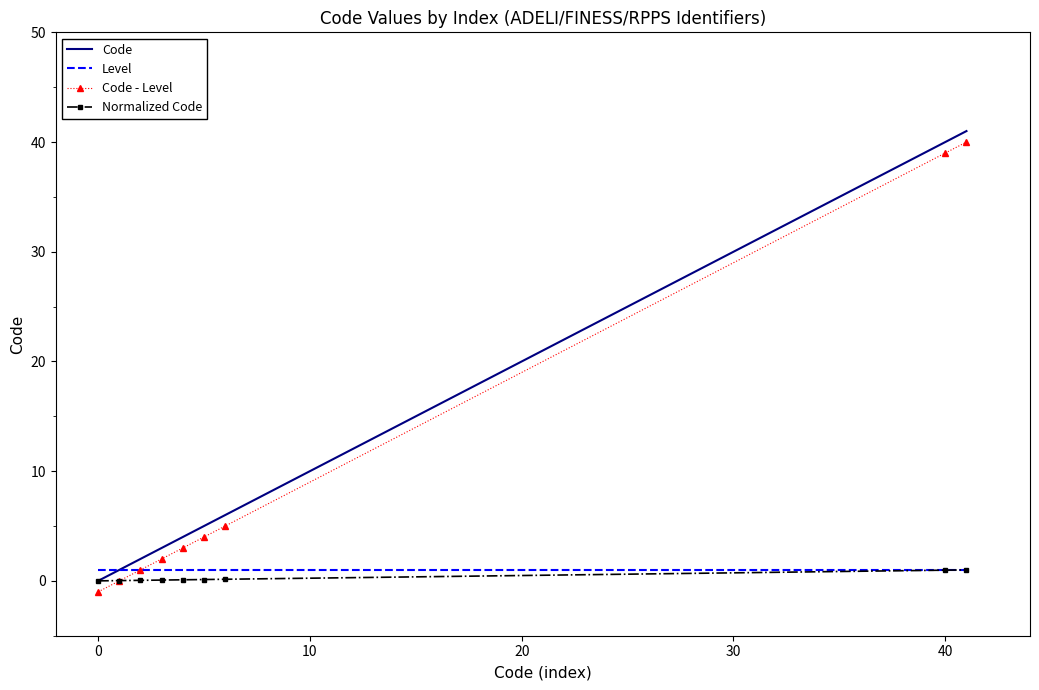

What is the highest value of the Code series?

41.0